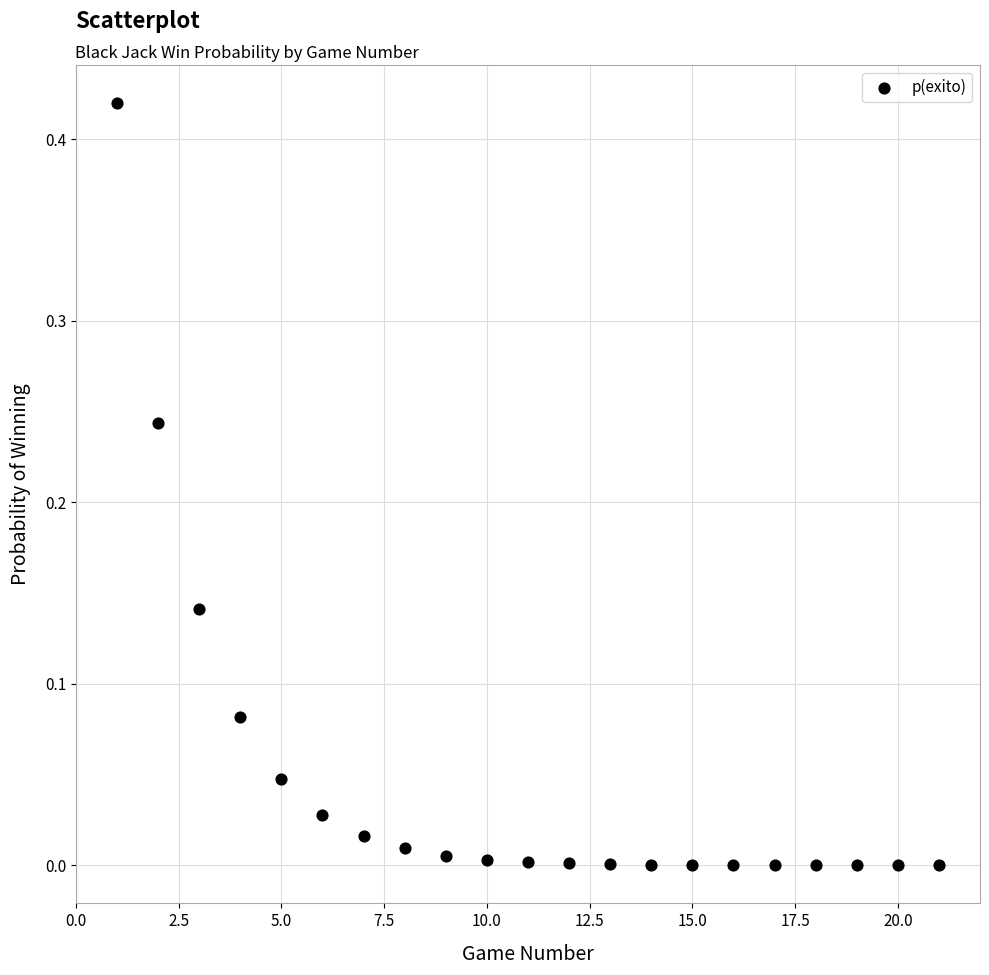

Count the number of points in this scatter plot.

21